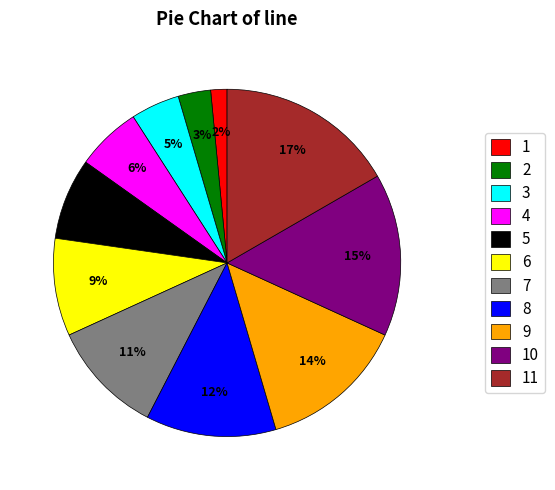

Is 11 the majority of the pie?

No